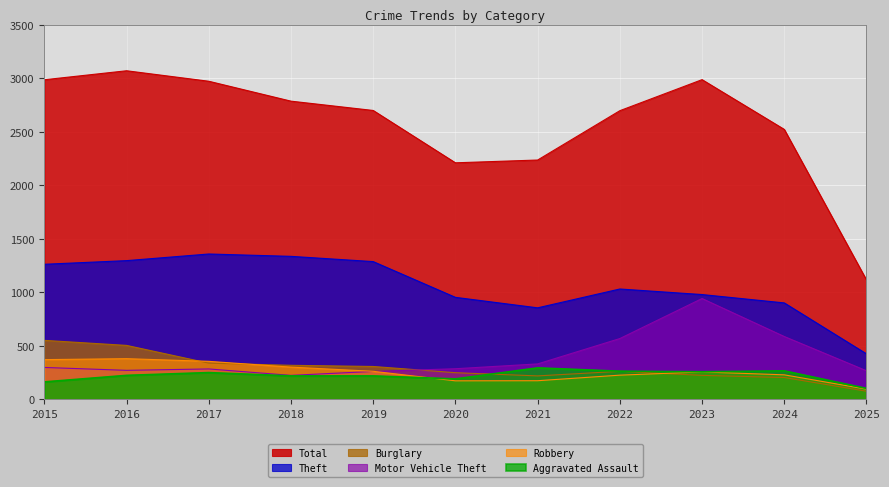

Rank the series by their maximum value, from lowest to highest.

Aggravated Assault, Robbery, Burglary, Motor Vehicle Theft, Theft, Total